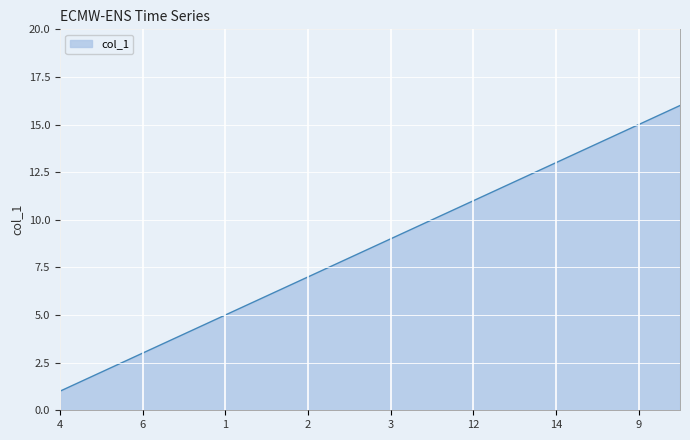

What is the difference between the maximum and minimum values?

15